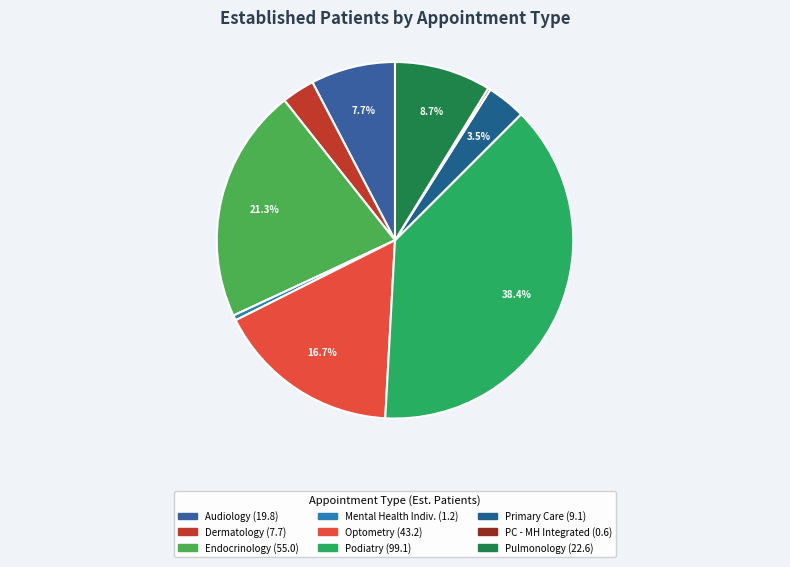

Which slice is the smallest?

PRIMARY CARE - MENTAL HEALTH INTEGRATED